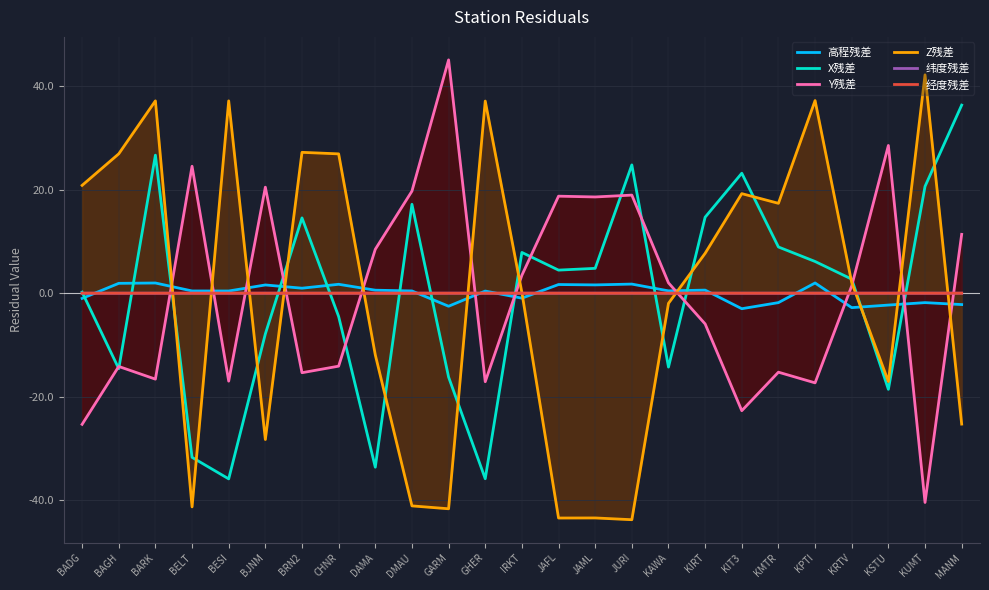

Which series changed the most between BADG and KSTU?

Y残差